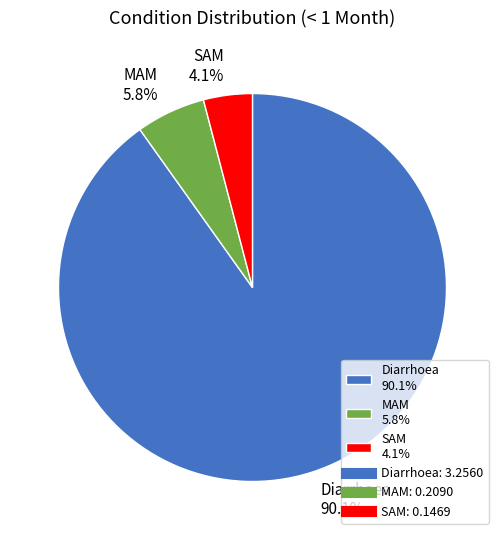

Is it true that MAM is 6% of the pie?

True